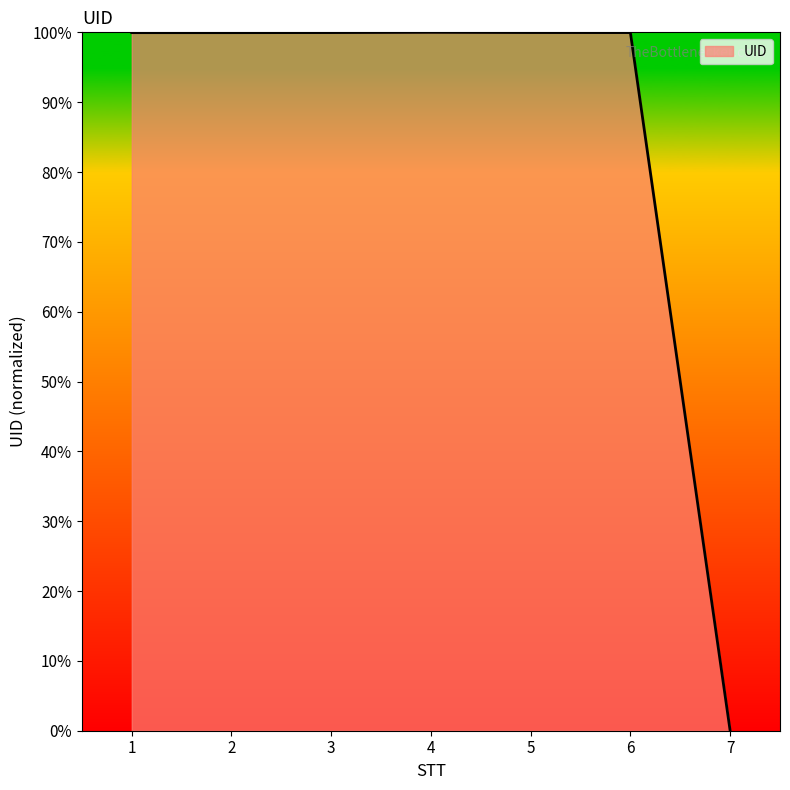

Is it true that the value at 7 is 0.0?

True